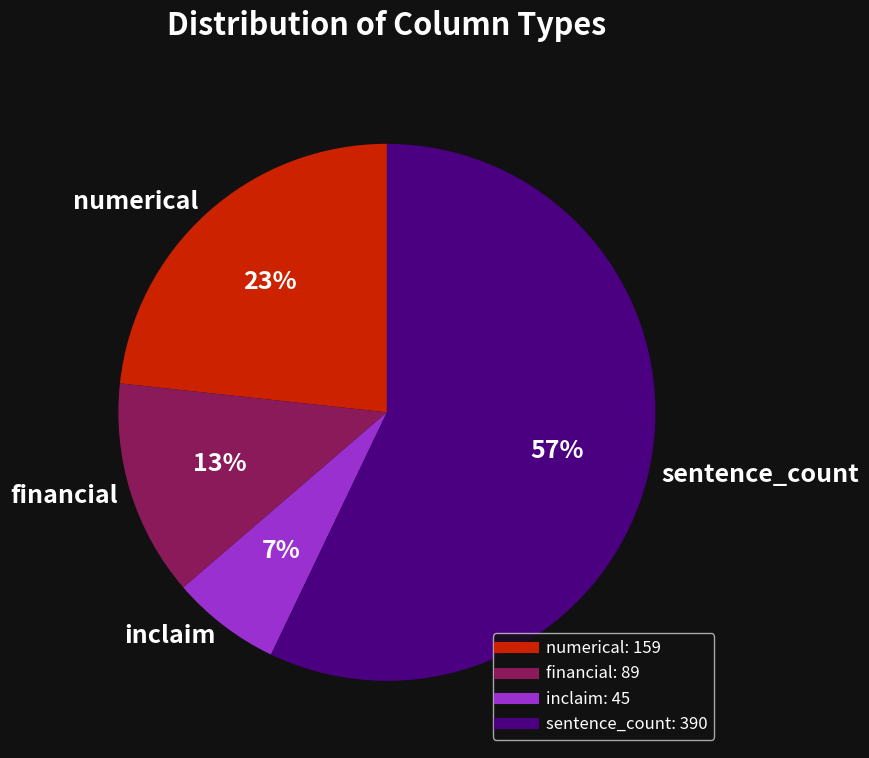

What is the smallest slice in the pie chart?

inclaim